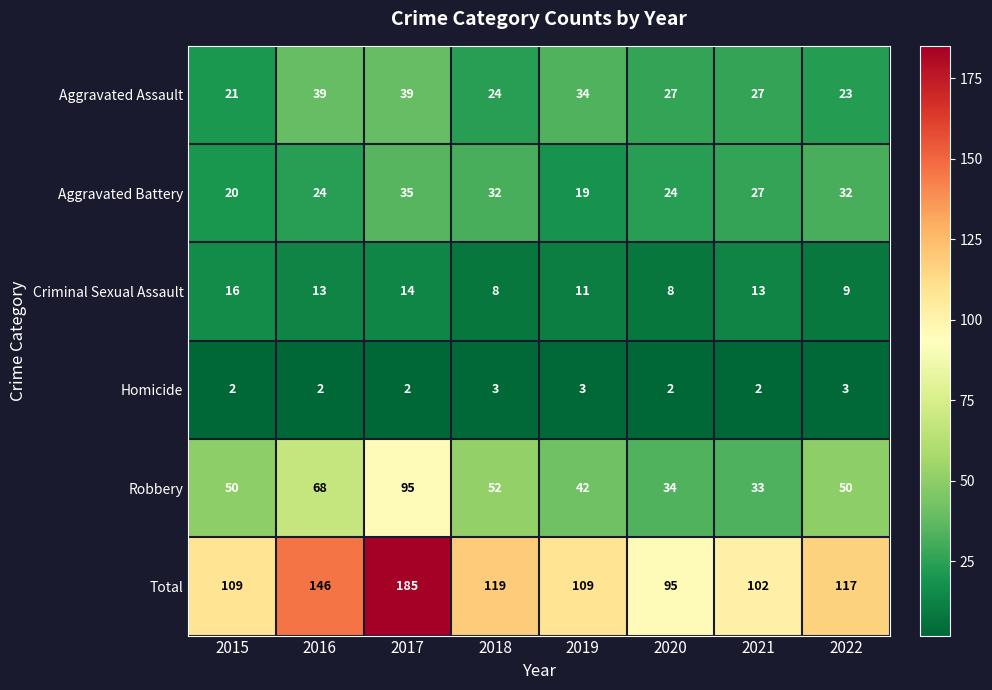

Where does the Aggravated Assault series first go above 27?

2016